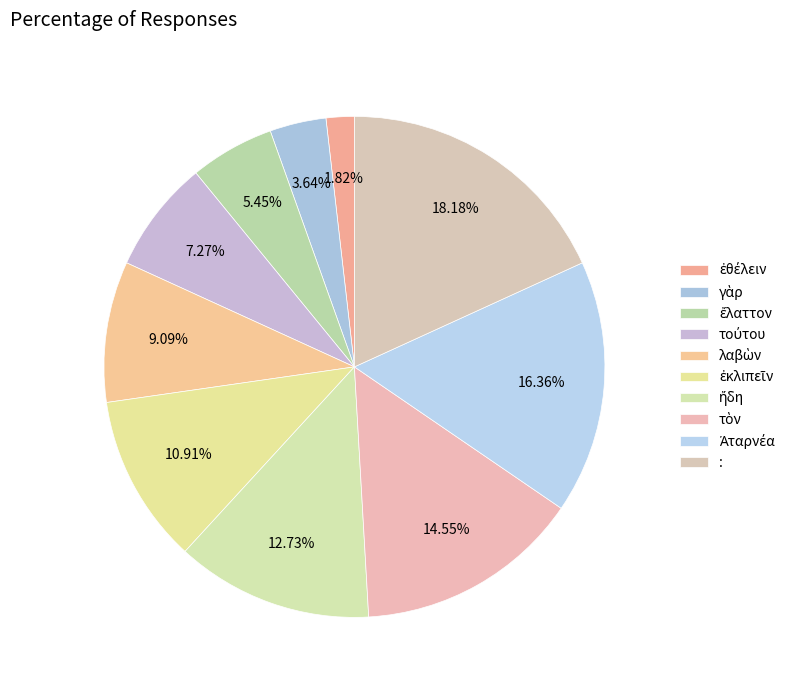

To the nearest percent, what is the combined percentage of γὰρ and τούτου?

11%